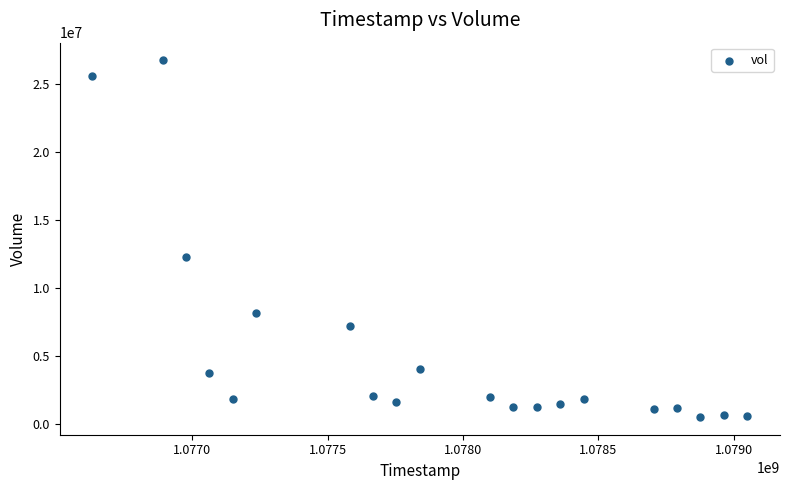

What is the range of X values (max minus min)?

2419200